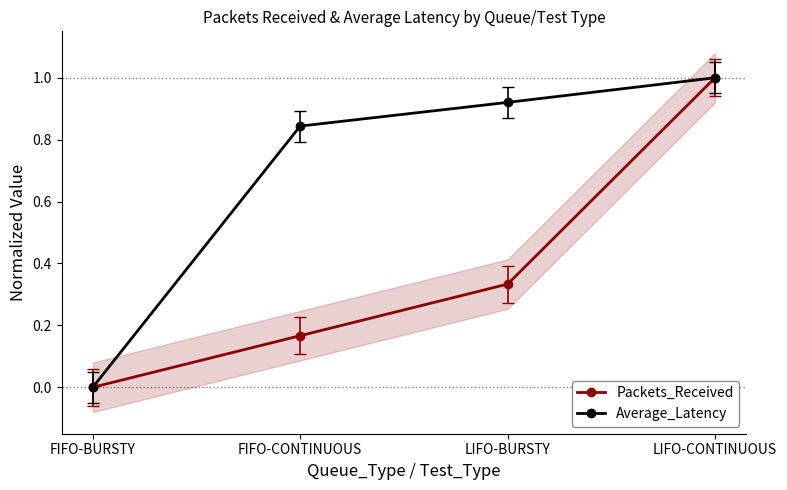

True or false: Packets_Received has a value of 0.0 at FIFO-BURSTY.

True